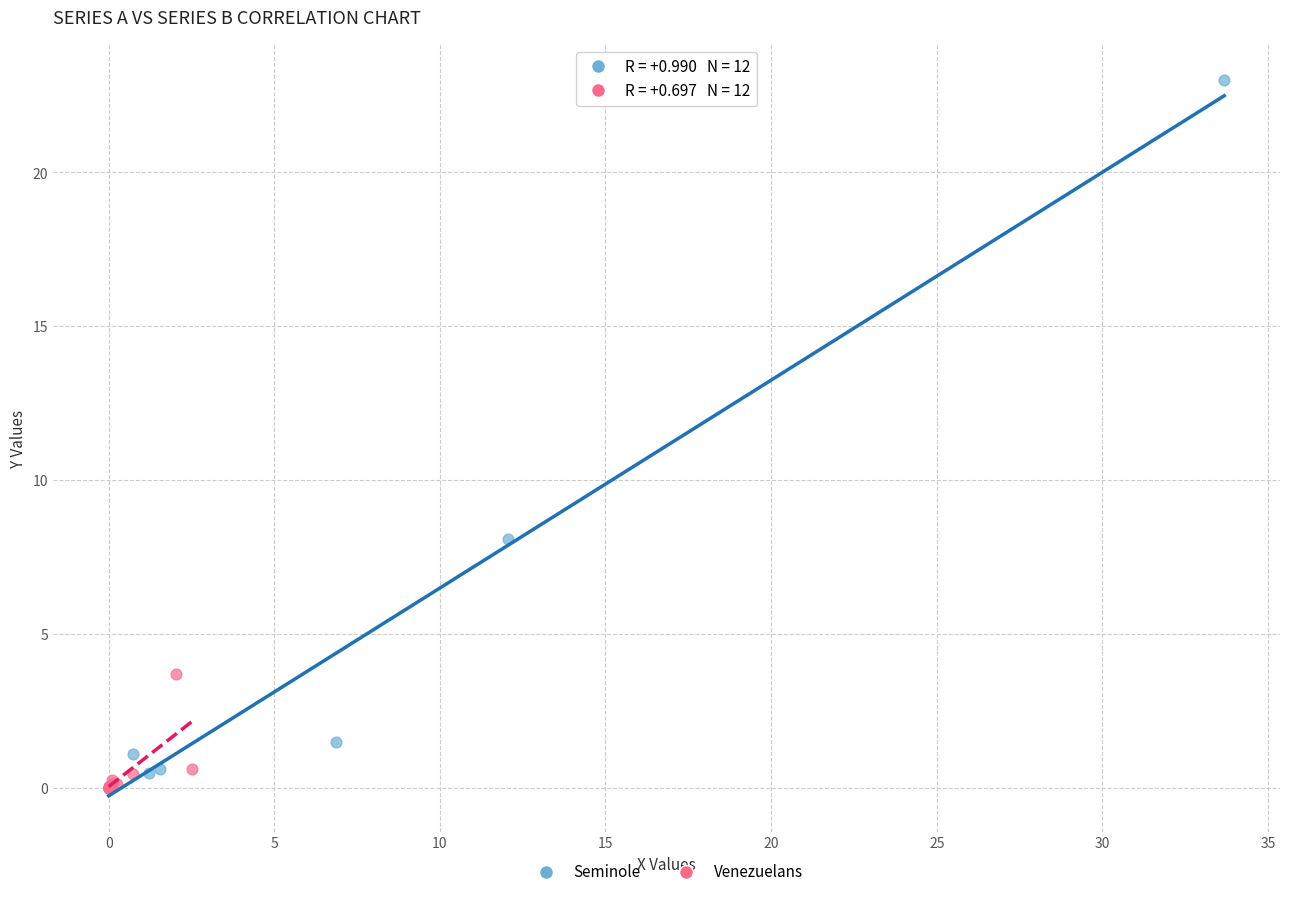

Which series has the widest spread of Y values?

Seminole